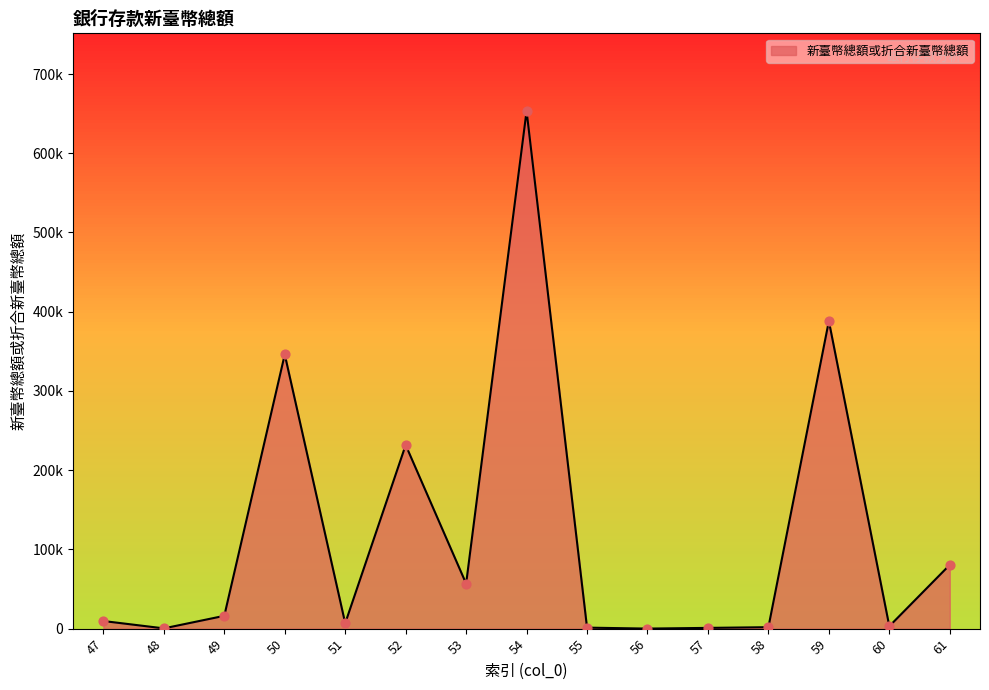

Approximately how many times larger is the value at 61 compared to 58?

44.2